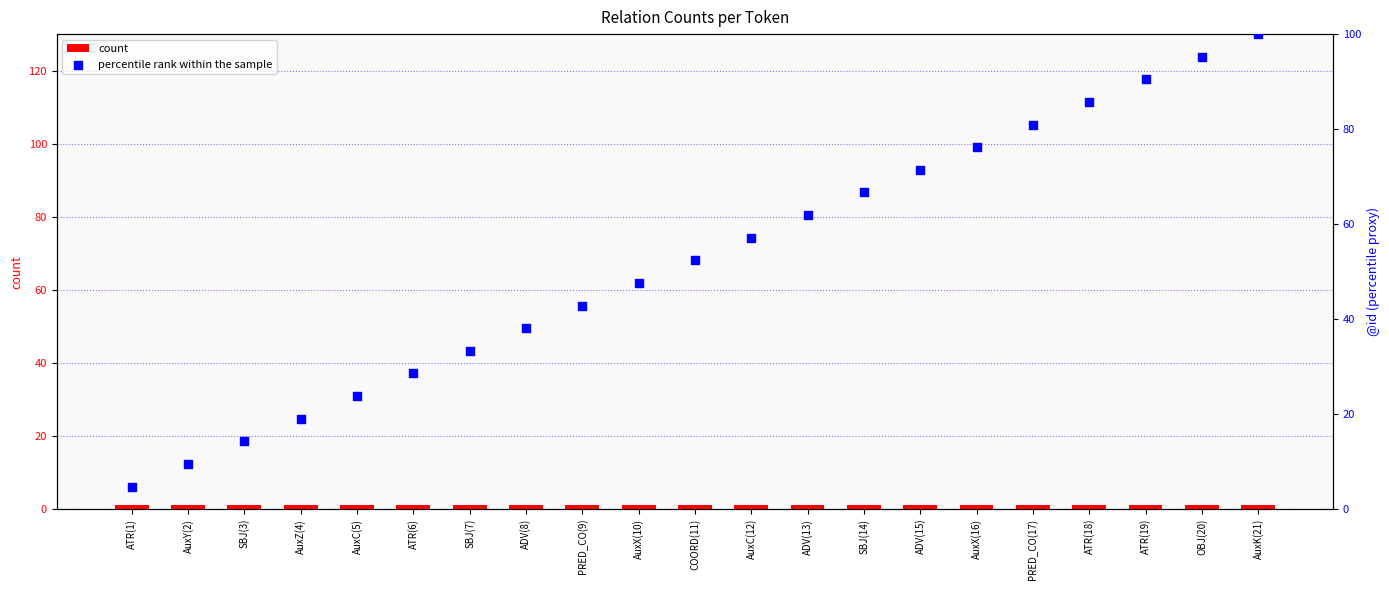

Which series has the largest total across all categories?

percentile rank within the sample